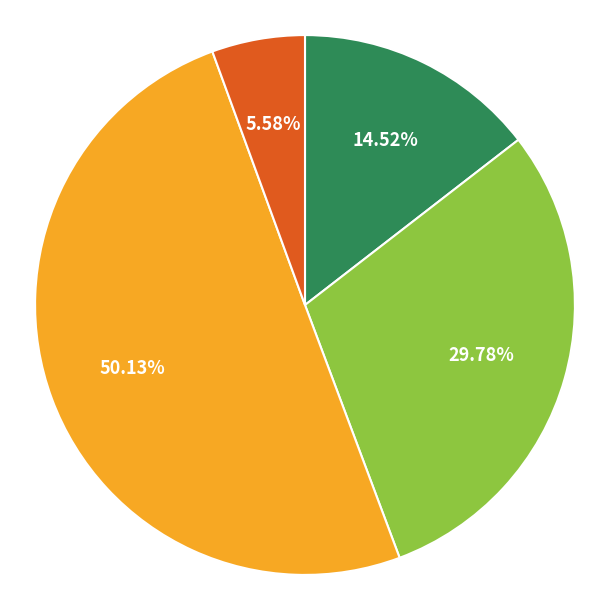

How many slices are in this pie chart?

4